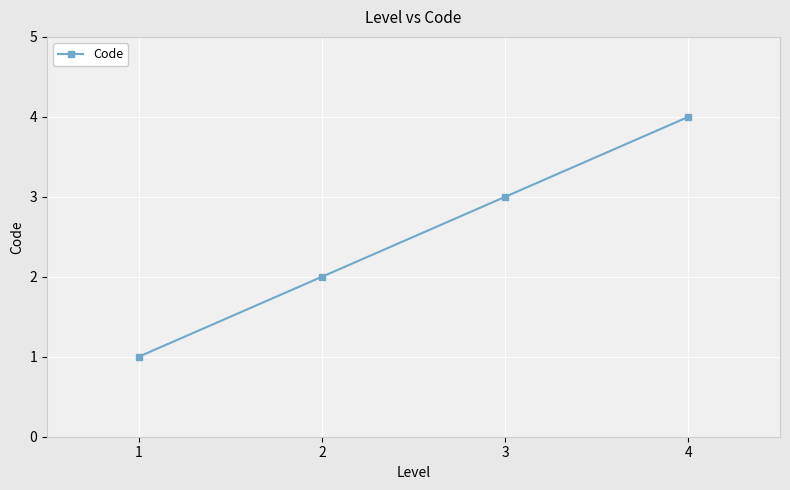

Reading left to right, transcribe all the data shown in this chart.

1	2	3	4